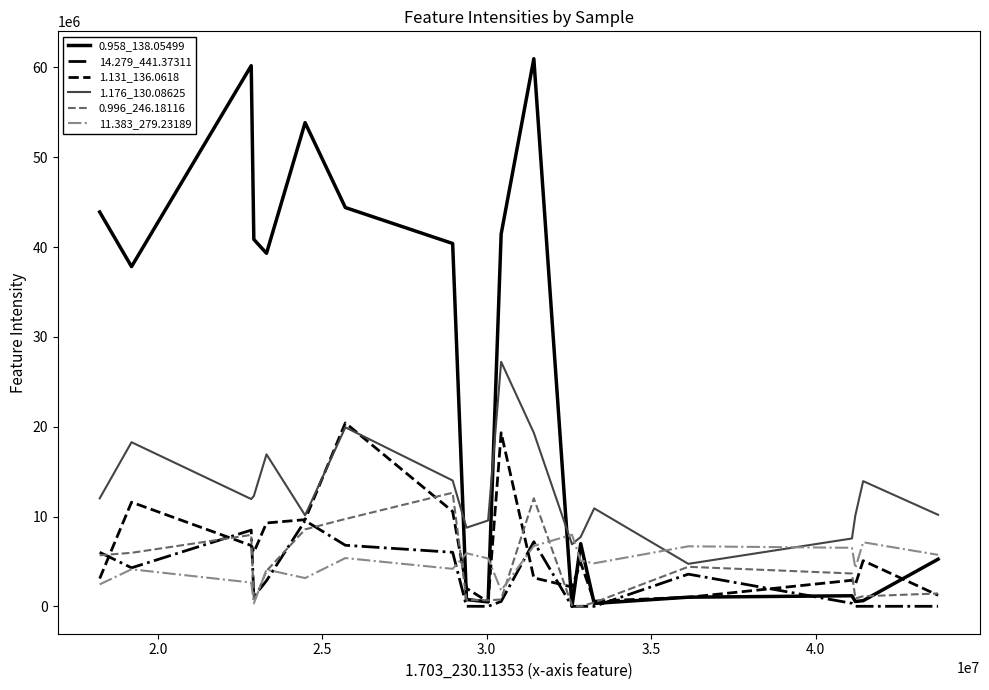

Rank the series by their maximum value, from highest to lowest.

0.958_138.05499, 1.176_130.08625, 1.131_136.0618, 0.996_246.18116, 14.279_441.37311, 11.383_279.23189